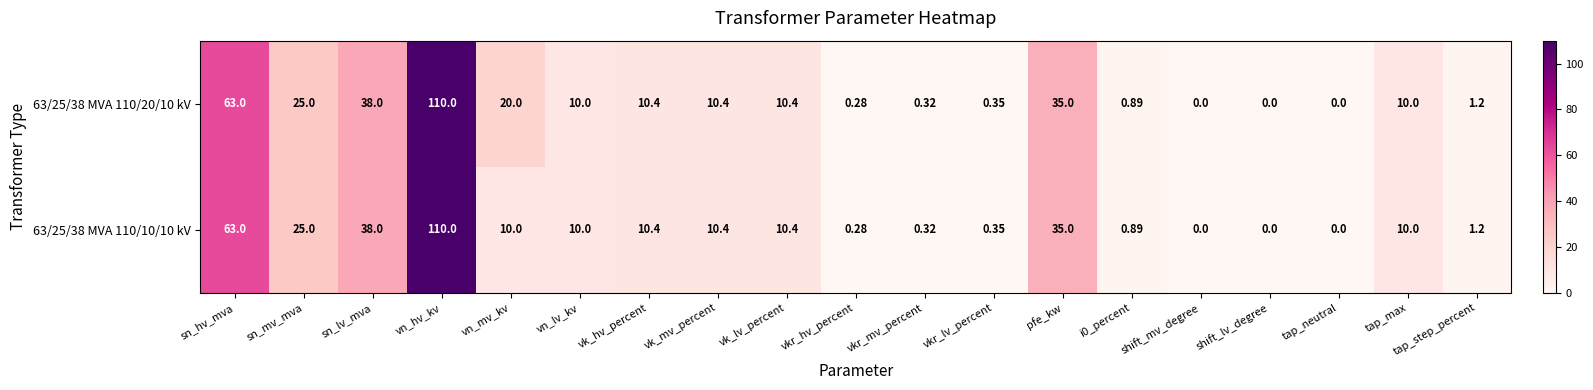

Which category has the highest value in the 63/25/38 MVA 110/20/10 kV series?

vn_hv_kv